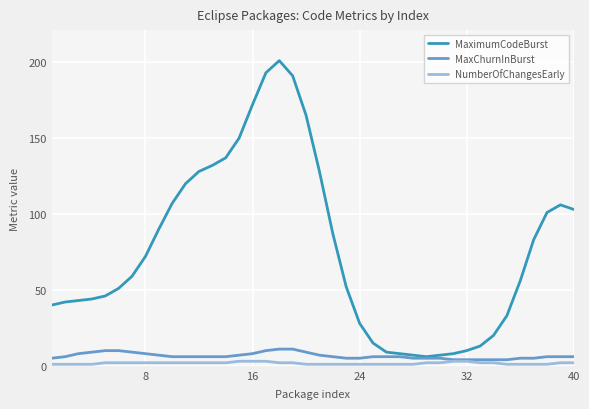

What is the minimum value for MaximumCodeBurst?

6